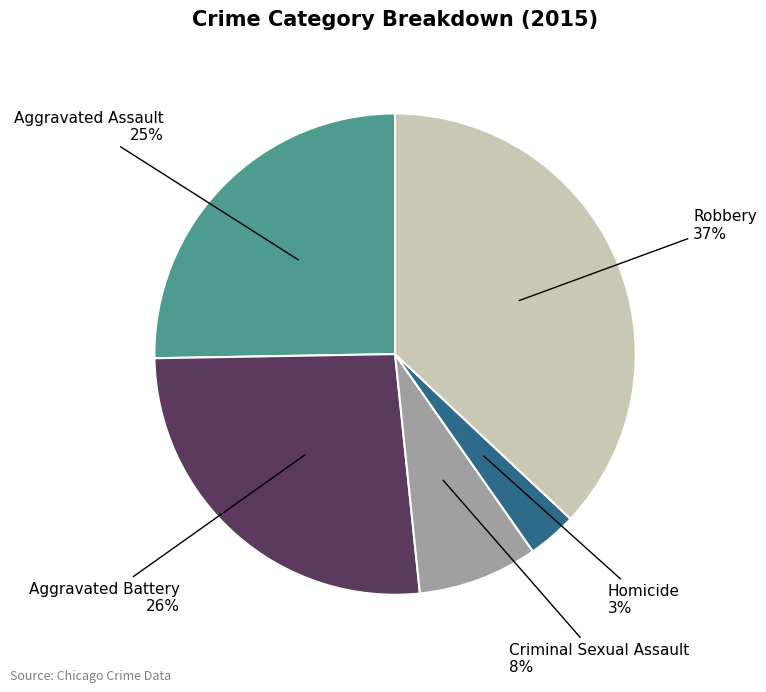

Count the number of slices in the pie.

5